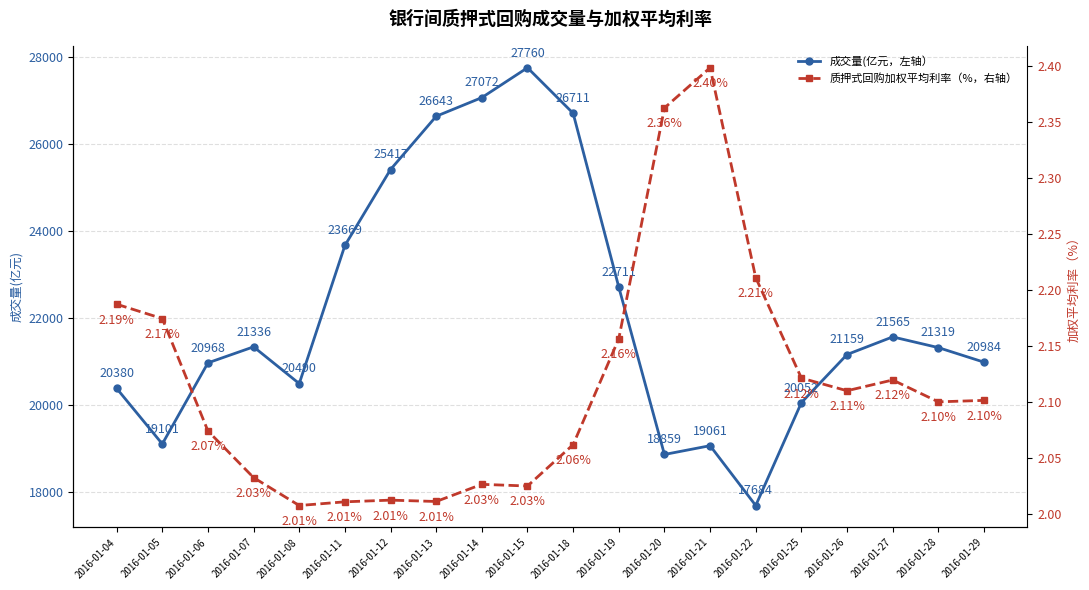

Which label corresponds to the largest value in the chart?

2016-01-15